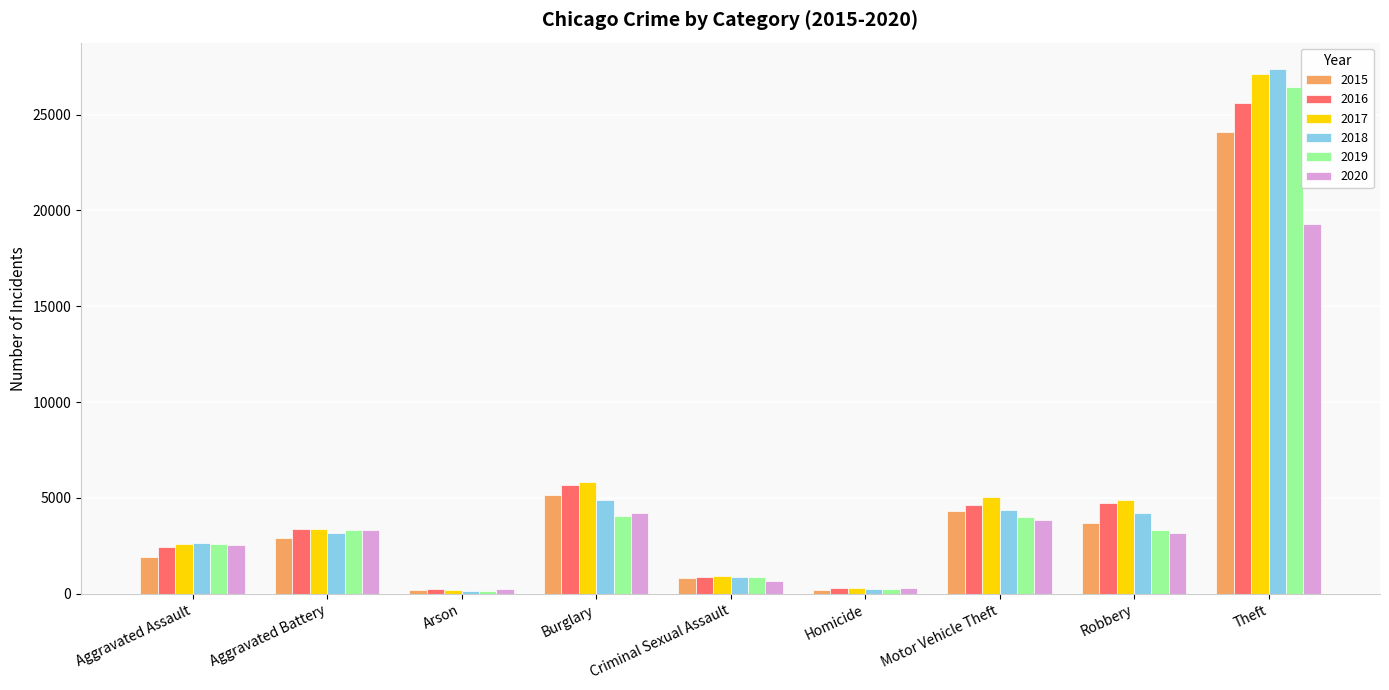

What is the minimum value shown in the chart?

149